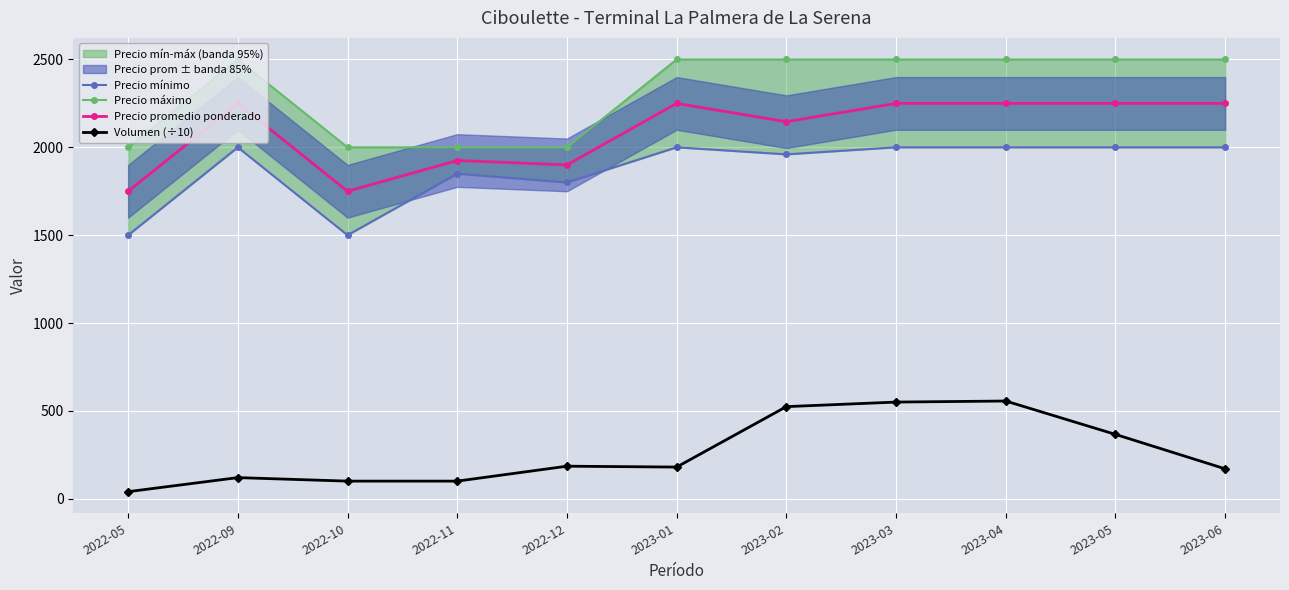

Is the value of Volumen (÷10) at 2023-03 greater than the value of Precio promedio ponderado at 2022-11?

No